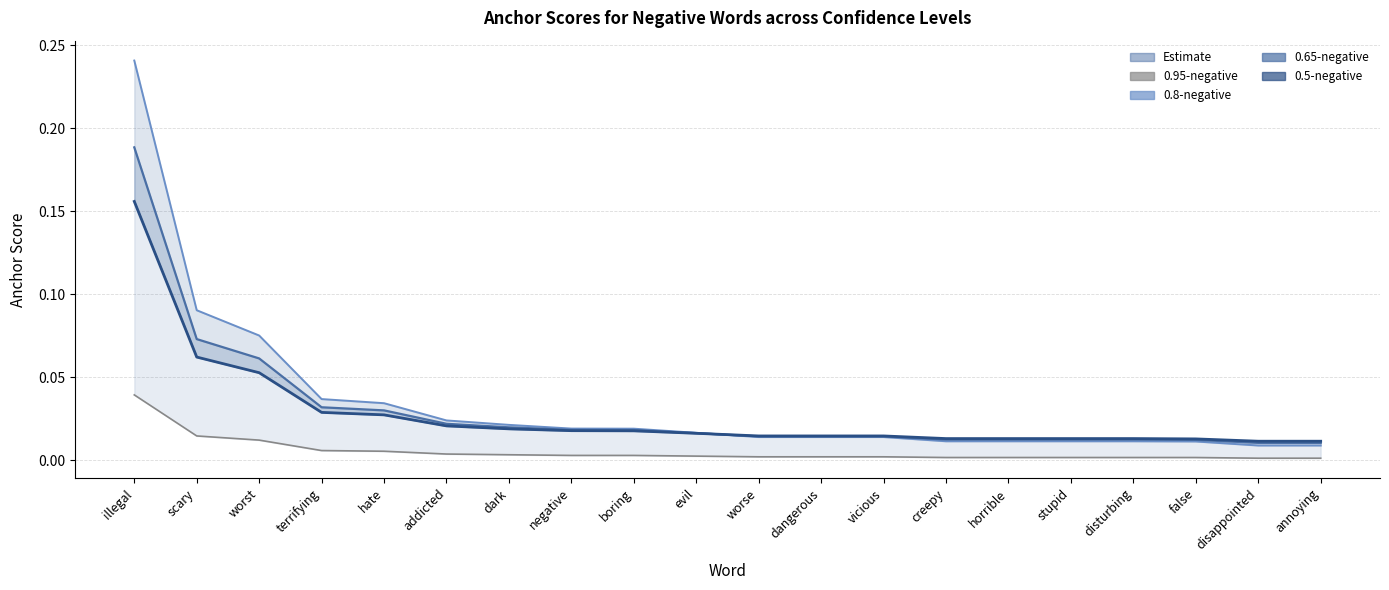

Where is 0.8-negative nearest to the value 0?

disappointed